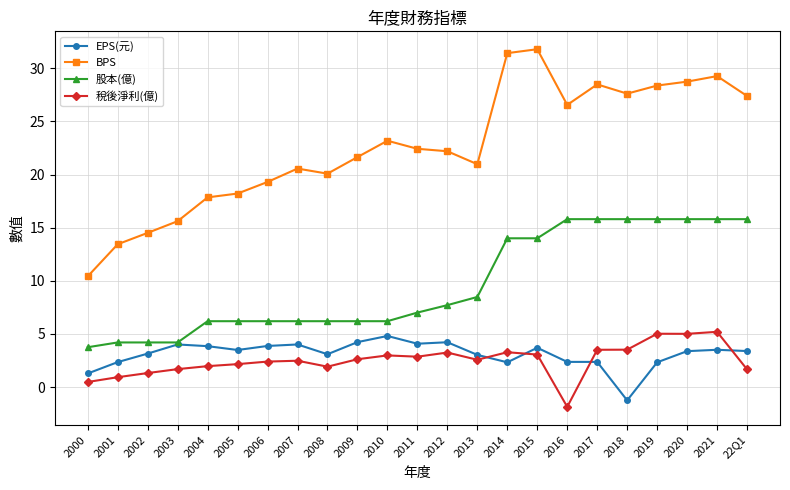

What is the value of the EPS(元) point at the 13th from the left?

4.2